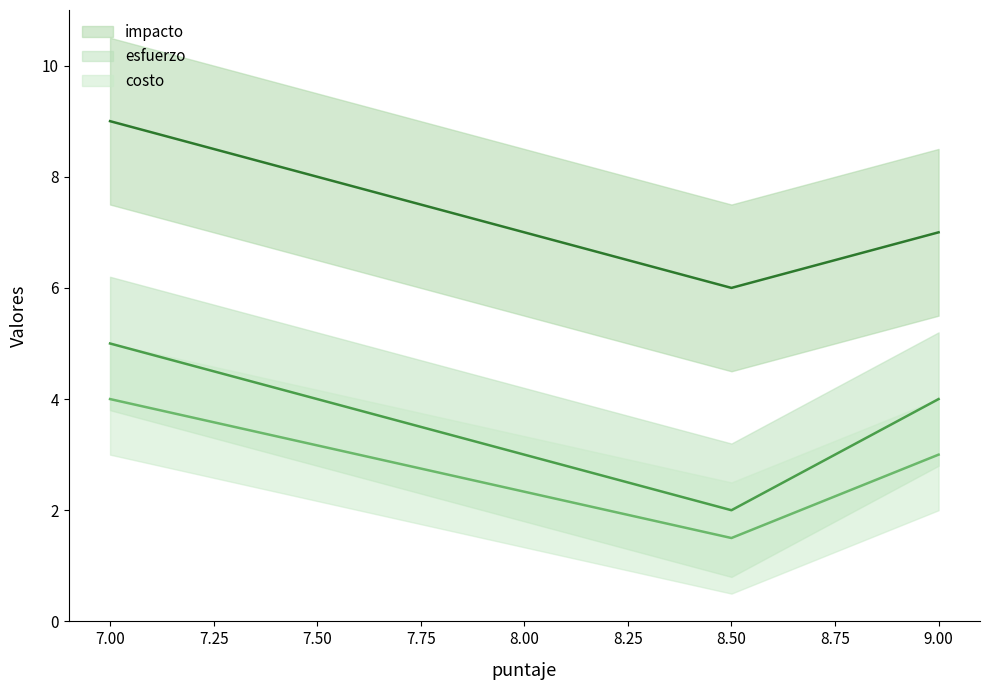

True or false: impacto has a value of 9.7 at 8.5.

False